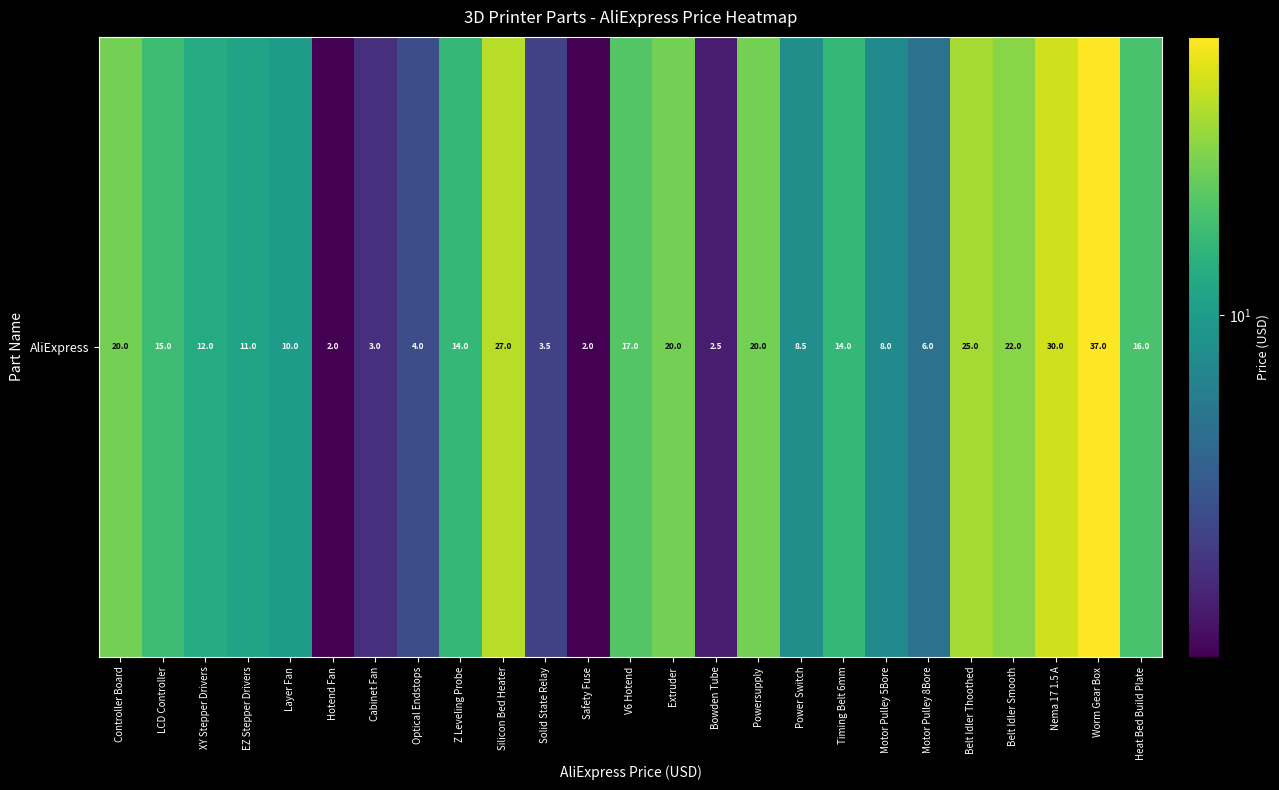

How many categories are shown in the chart?

25